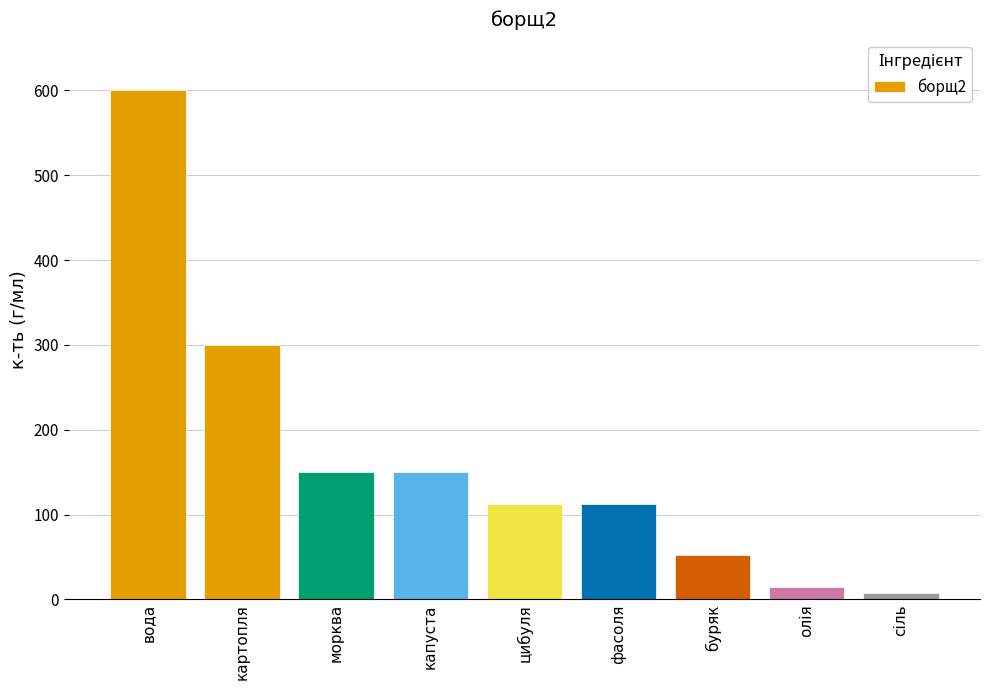

What is the value of the 3rd bar from the left?

150.0